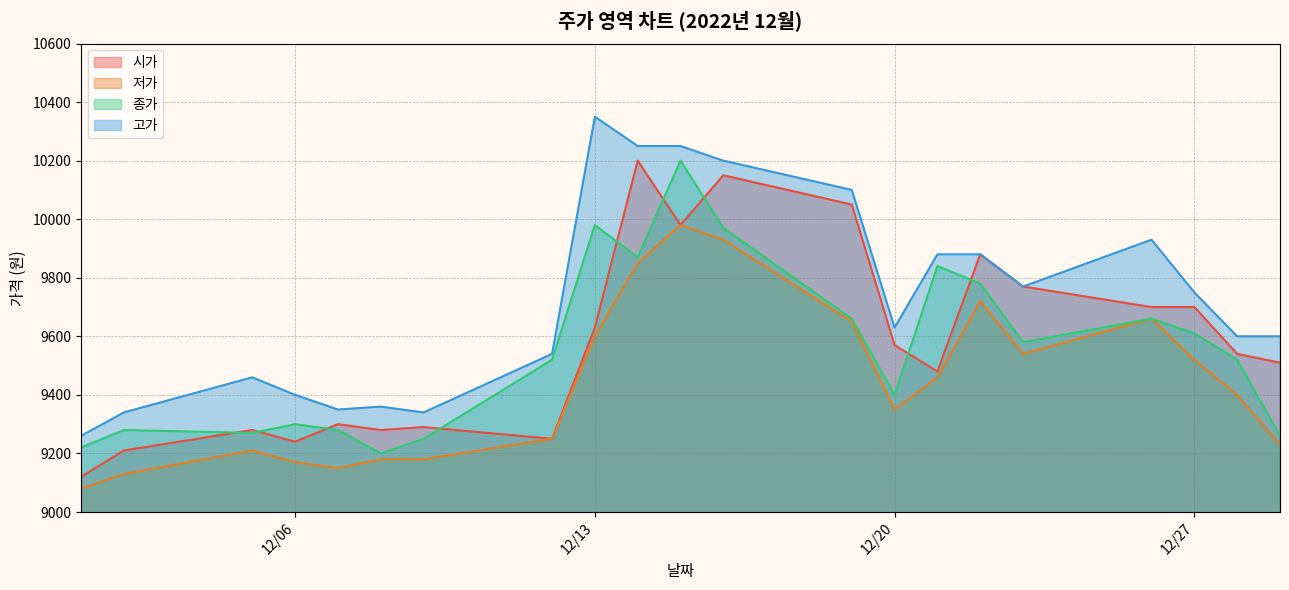

Where is the first local minimum for 저가?

2022-12-07